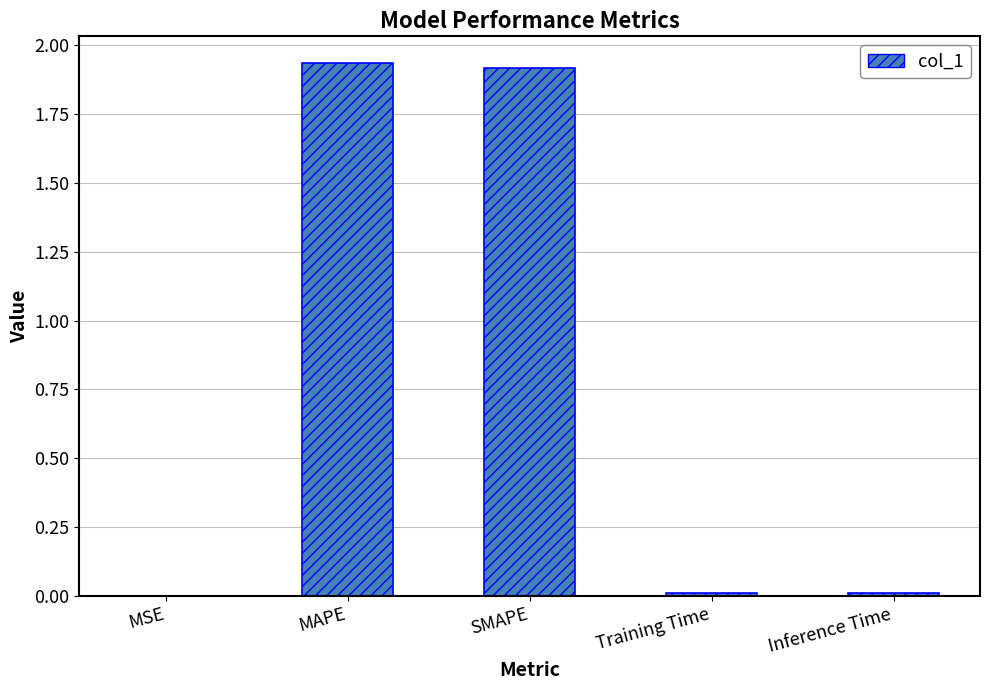

Which has a higher value, SMAPE or Training Time?

SMAPE